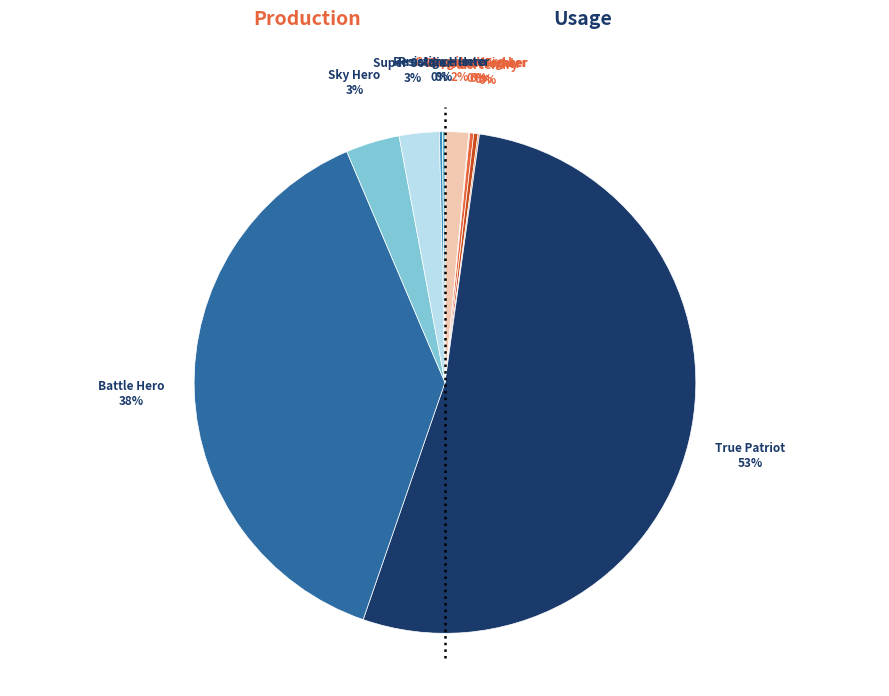

Does any single category account for the majority?

Yes